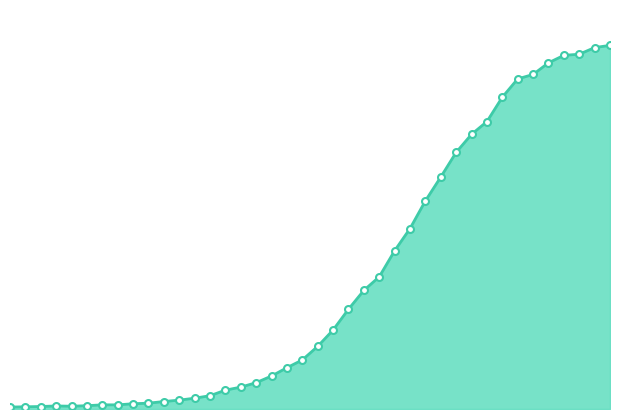

Which label corresponds to the smallest value in the chart?

2020-02-27